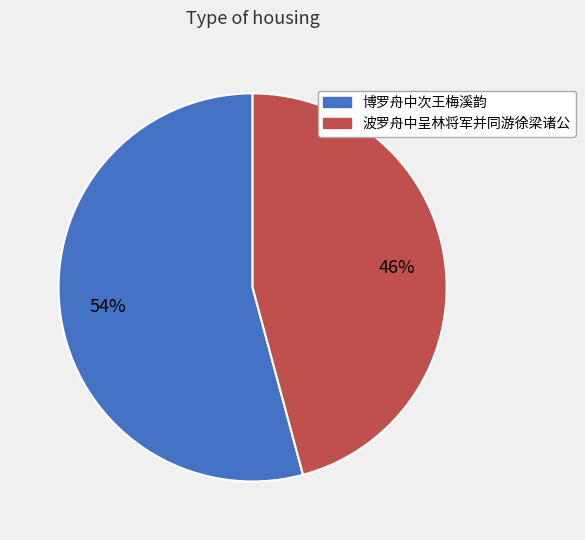

What is the ratio of the value at 博罗舟中次王梅溪韵 to the value at 波罗舟中呈林将军并同游徐梁诸公?

1.2